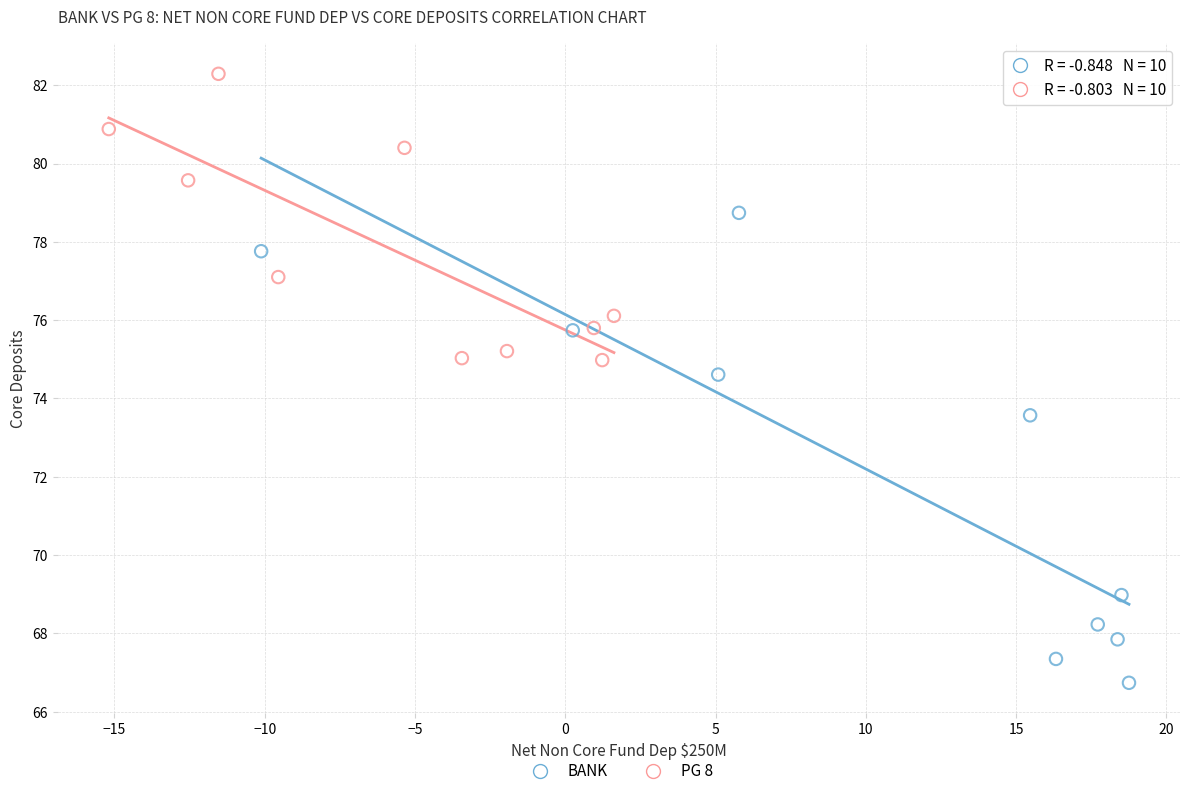

Which series has the largest Y range (max minus min)?

BANK